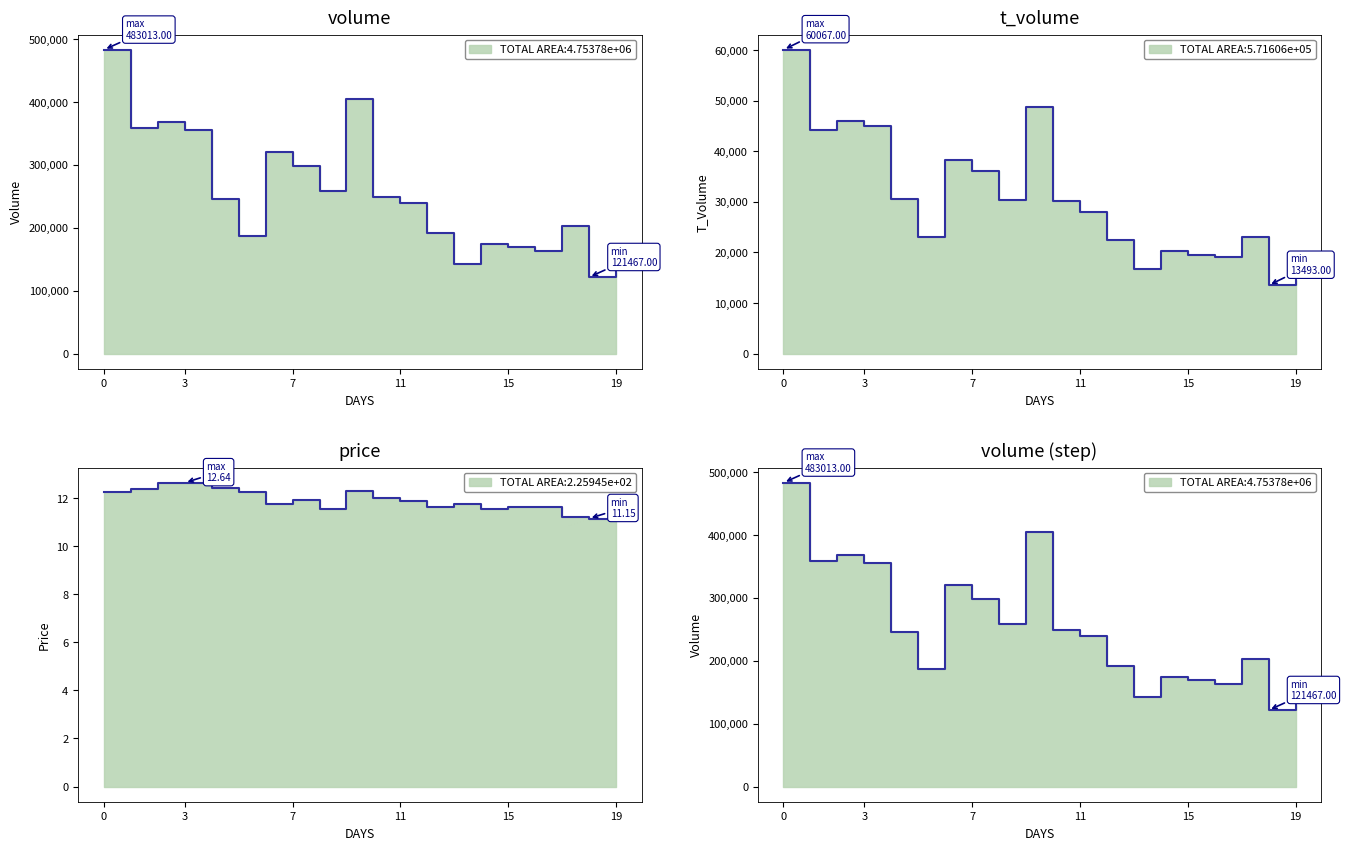

In t_volume, how many points are higher than both neighbors (excluding endpoints)?

5